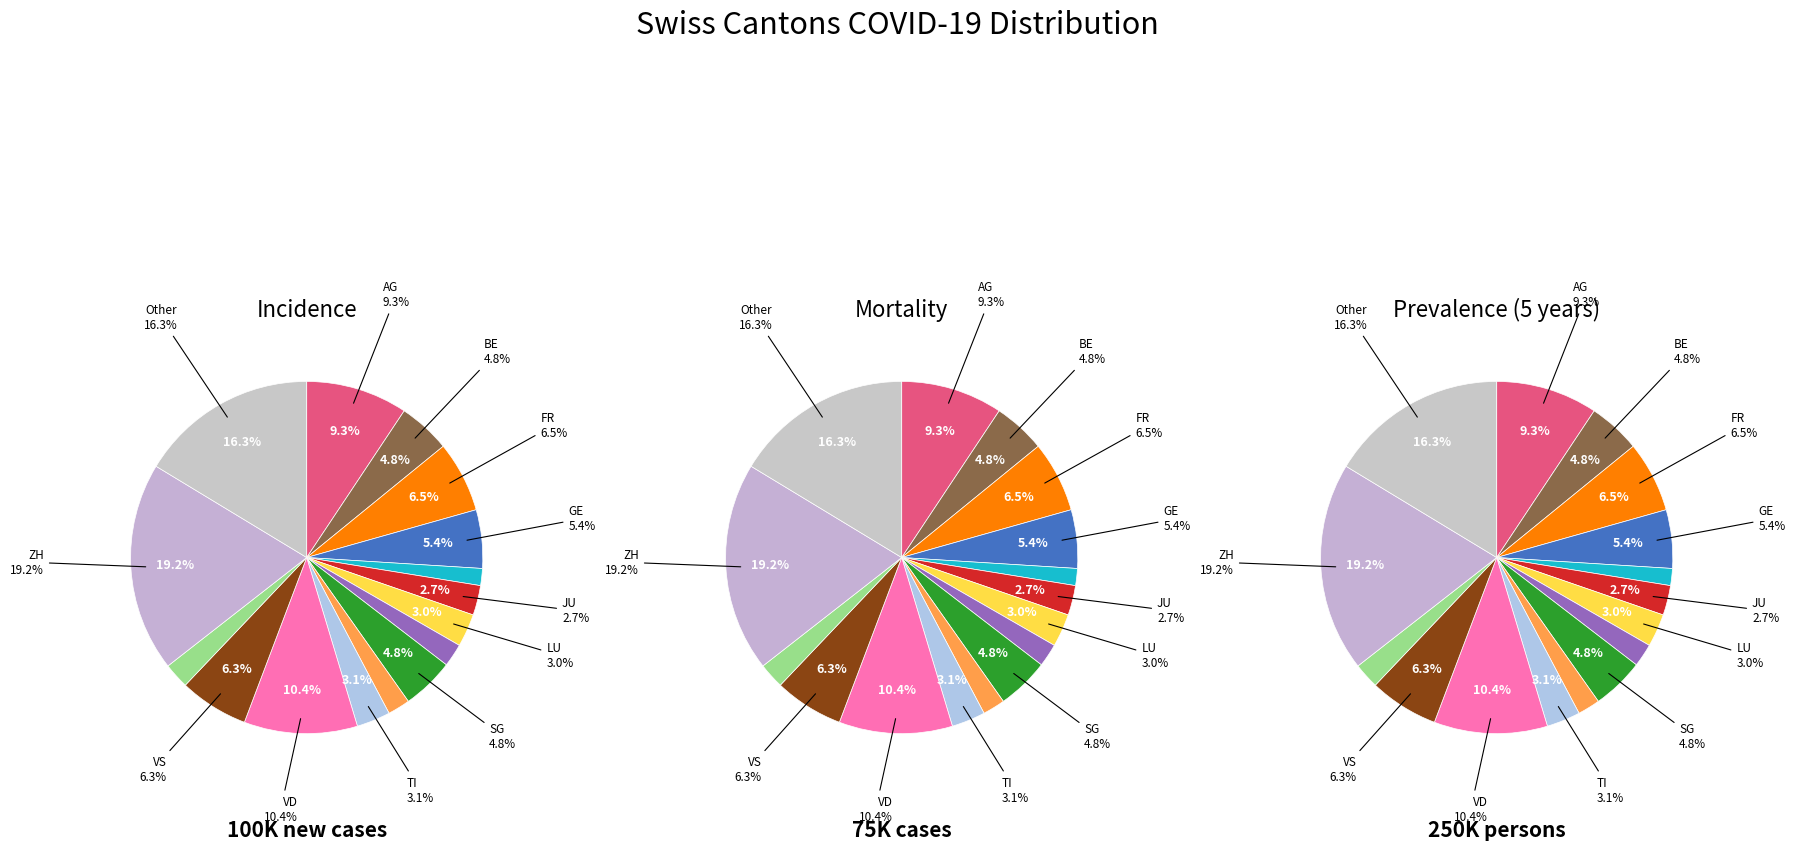

Combined, what portion of the pie is NE and VS?

8.5%